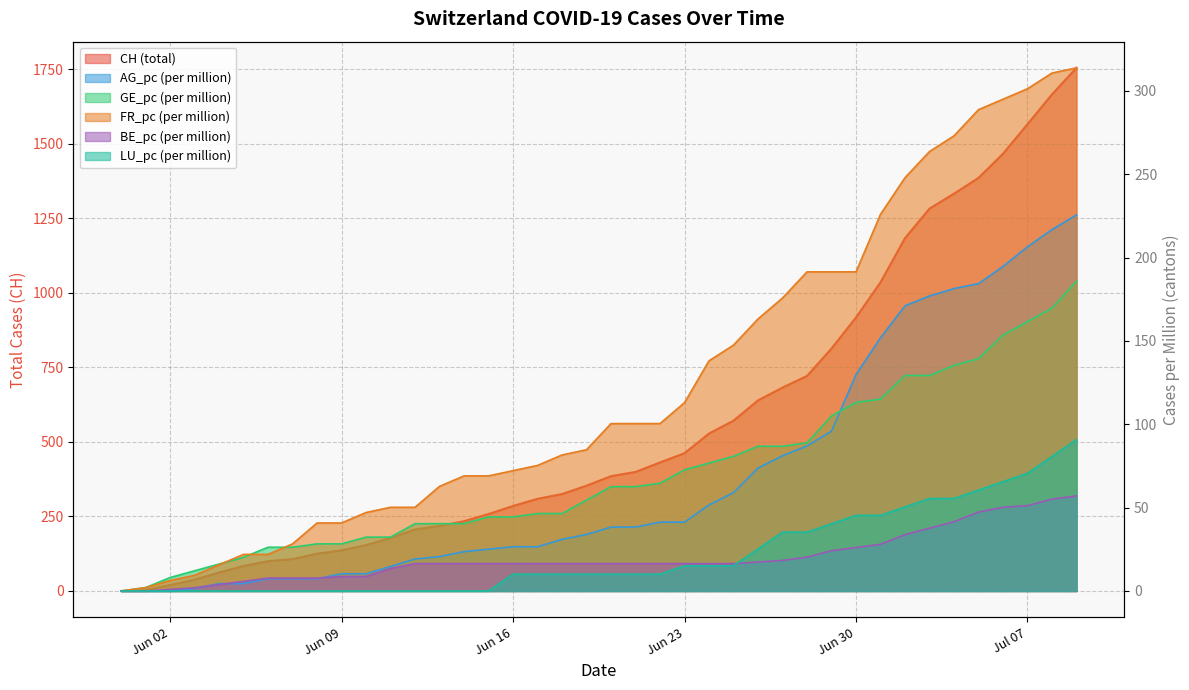

What are all the series names shown in the legend?

CH, AG_pc, GE_pc, FR_pc, BE_pc, LU_pc